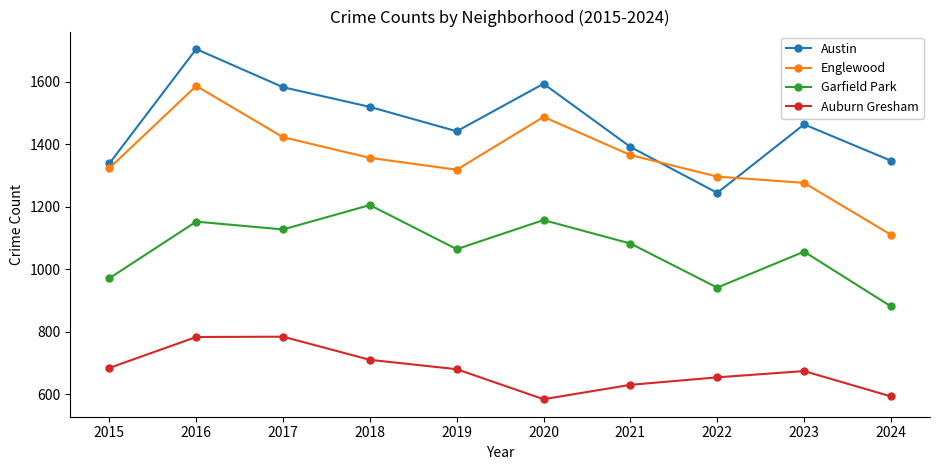

What is the difference between the maximum and minimum values in the Englewood series?

476